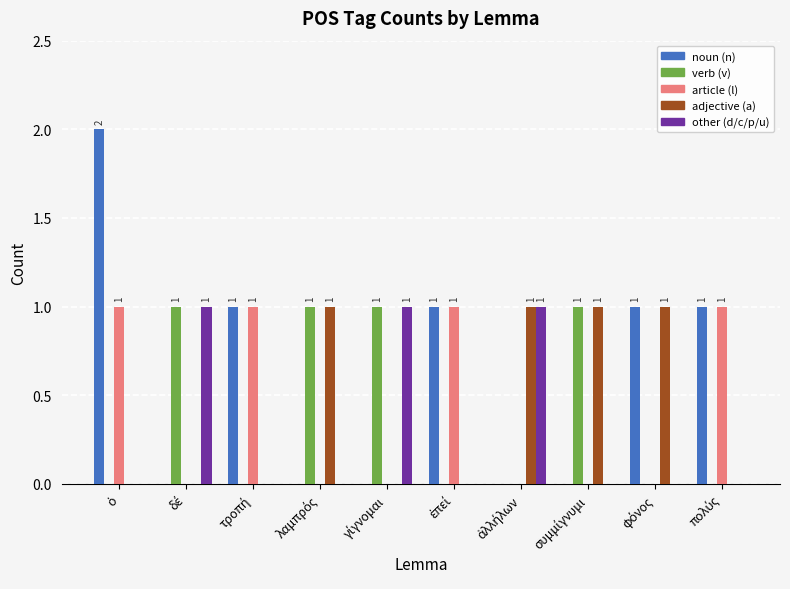

What is the sum of all adjective (a) values?

4